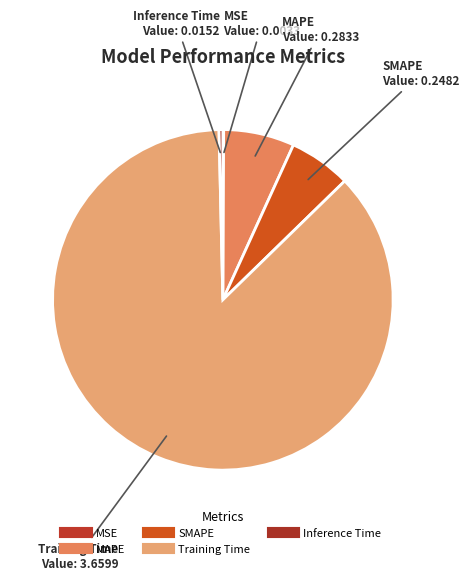

Which category accounts for the majority?

Training Time